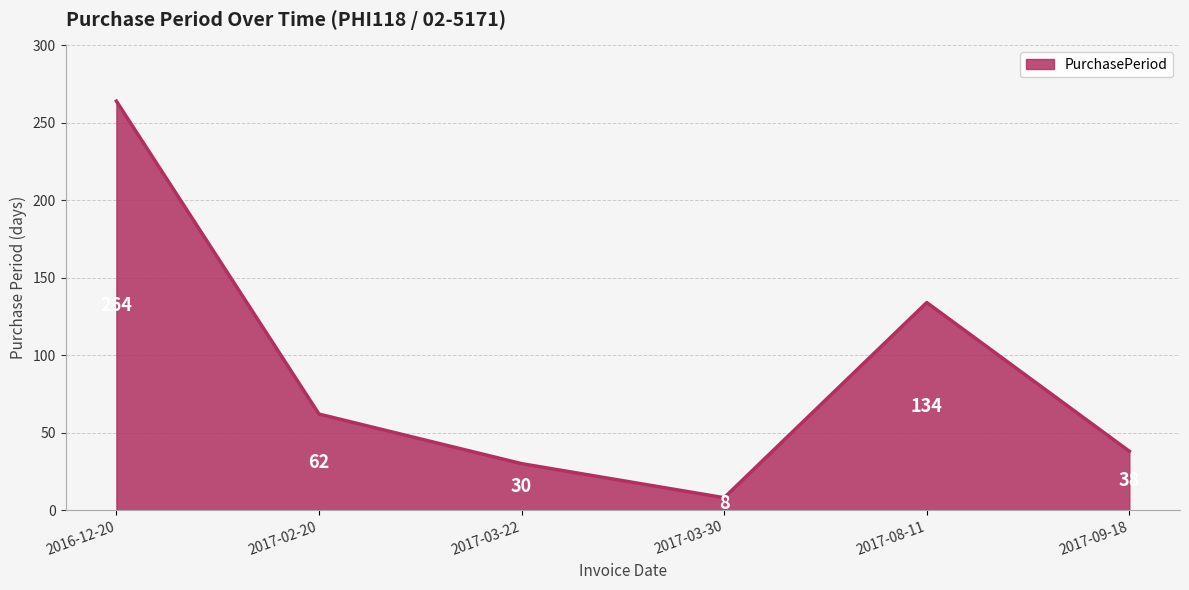

What position from the left is 2017-03-22?

3